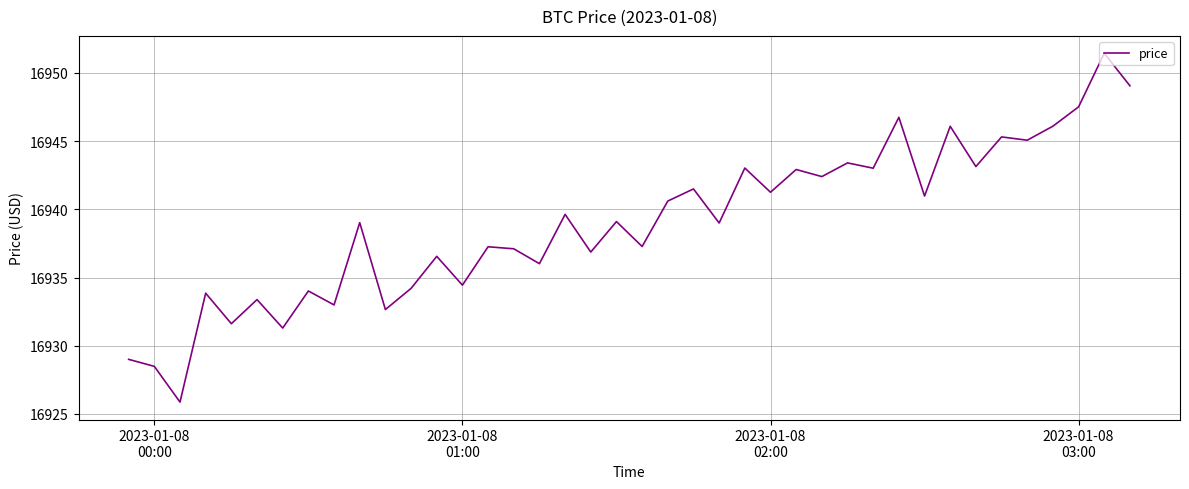

What is the smallest value displayed?

16925.9